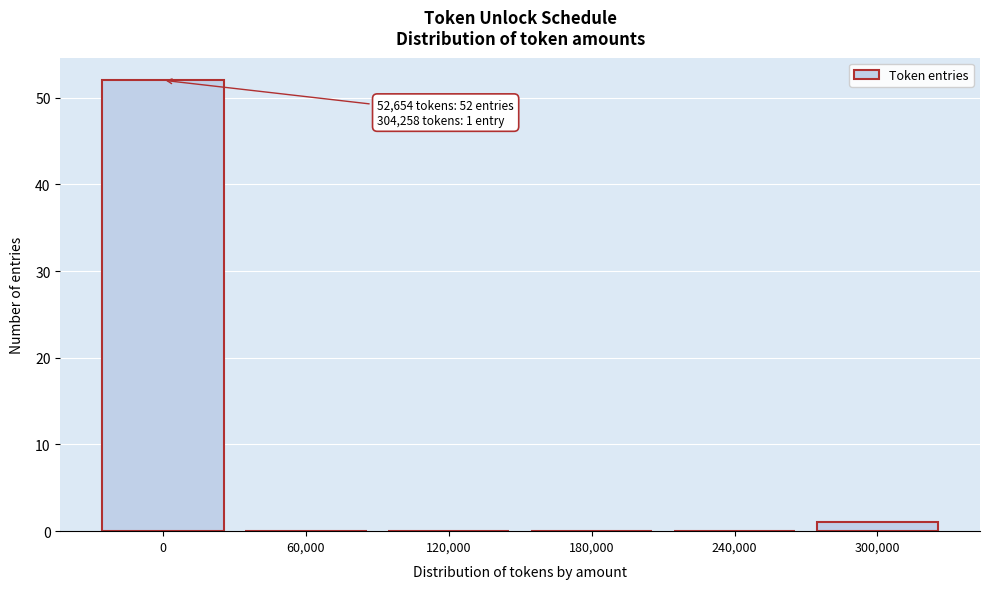

Reading right to left, what are all the values shown in this chart?

300,000=1	240,000=0	180,000=0	120,000=0	60,000=0	0=52